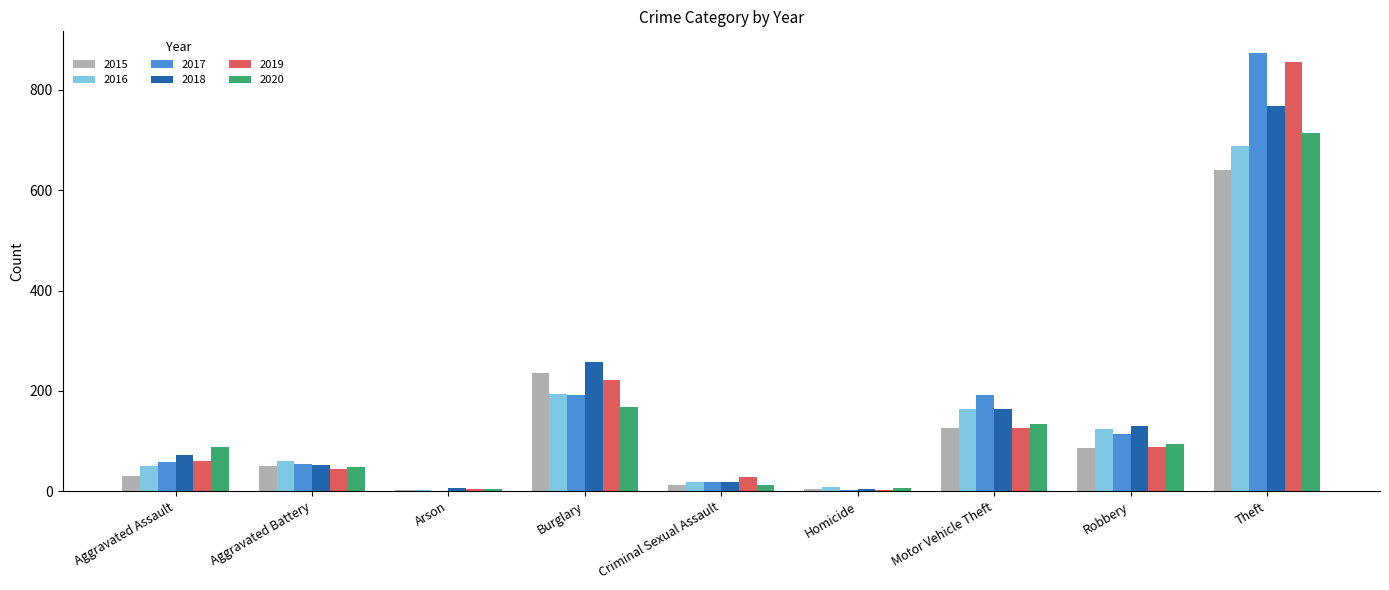

How many groups of bars are there?

9